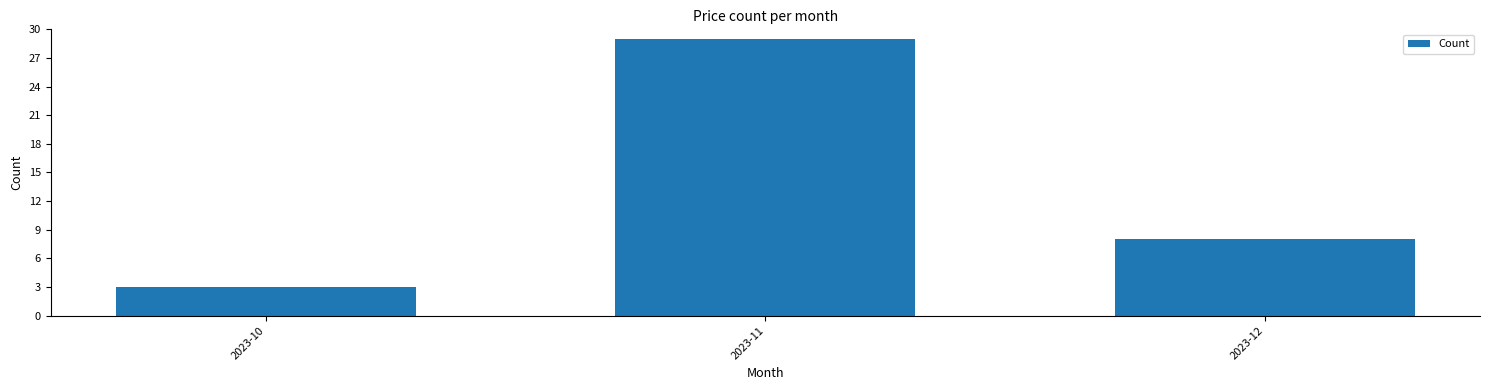

Where is the data nearest to the value 16?

2023-12